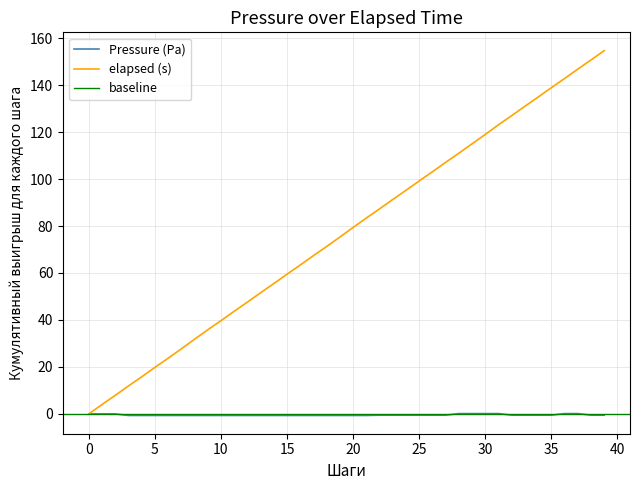

The elapsed (s) series shows 138.9 at 35. True or false?

True